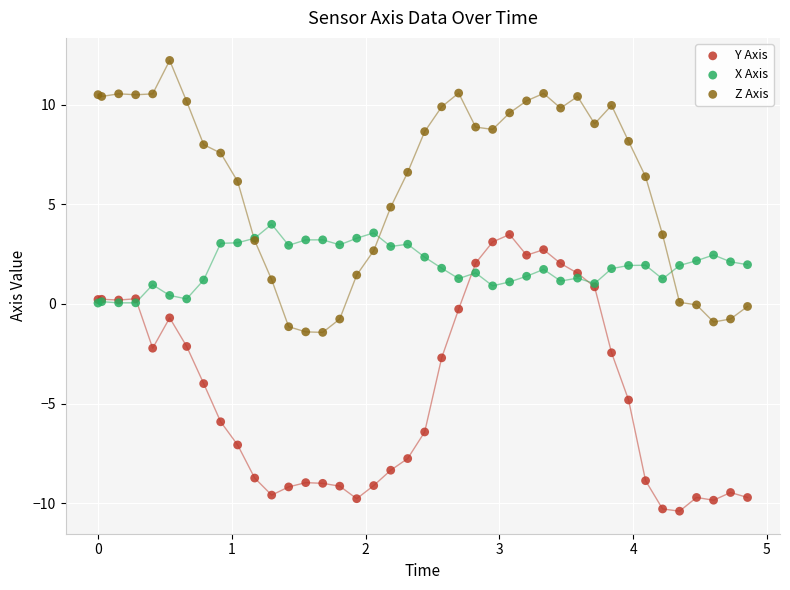

In the Y Axis series, what Y value is closest to -3?

-2.7